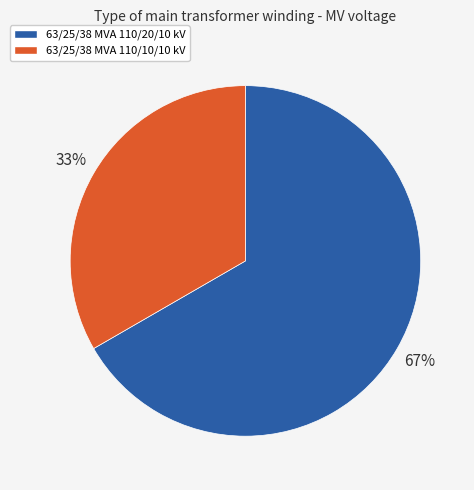

What is the ratio of the value at 63/25/38 MVA 110/10/10 kV to the value at 63/25/38 MVA 110/20/10 kV?

0.5